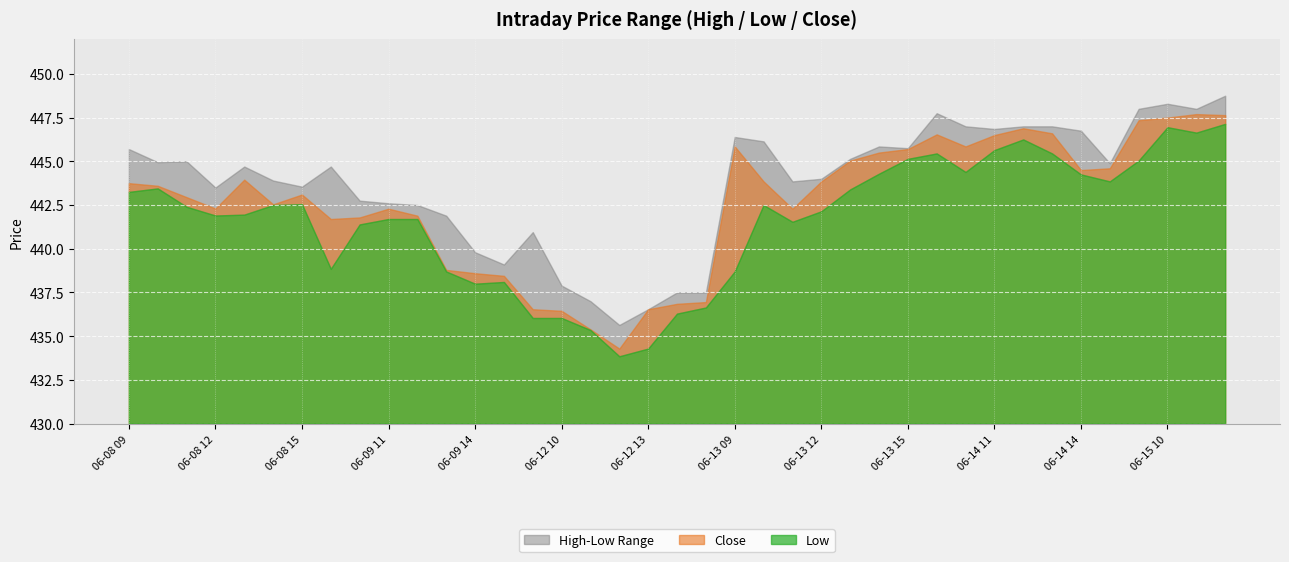

Which series has the largest total across all categories?

High